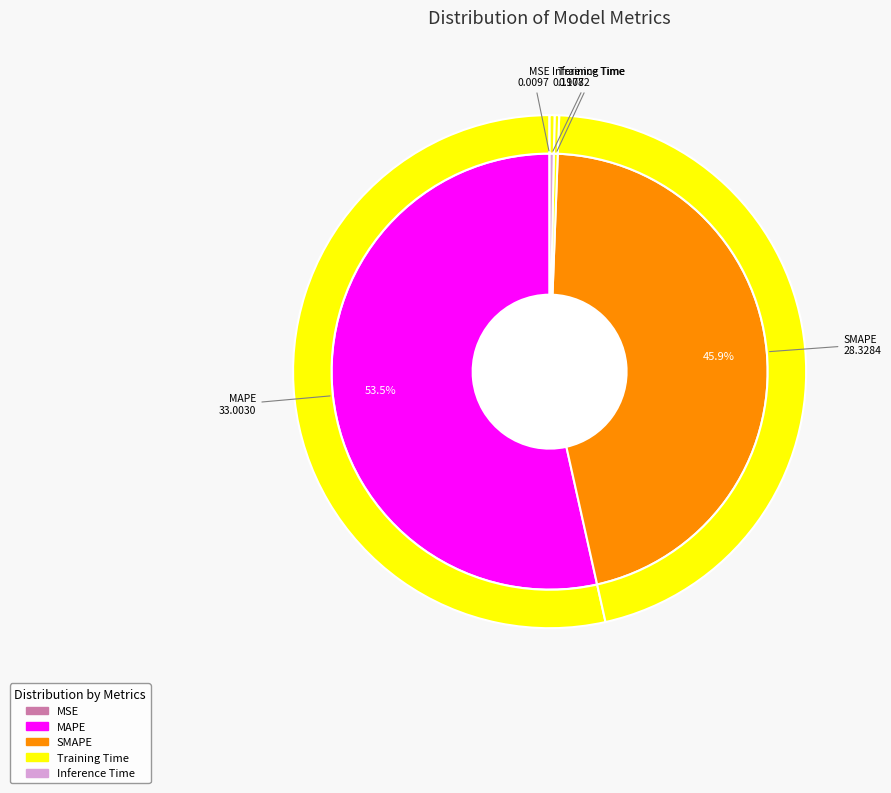

Rank the categories by value from lowest to highest.

MSE, Training Time, Inference Time, SMAPE, MAPE